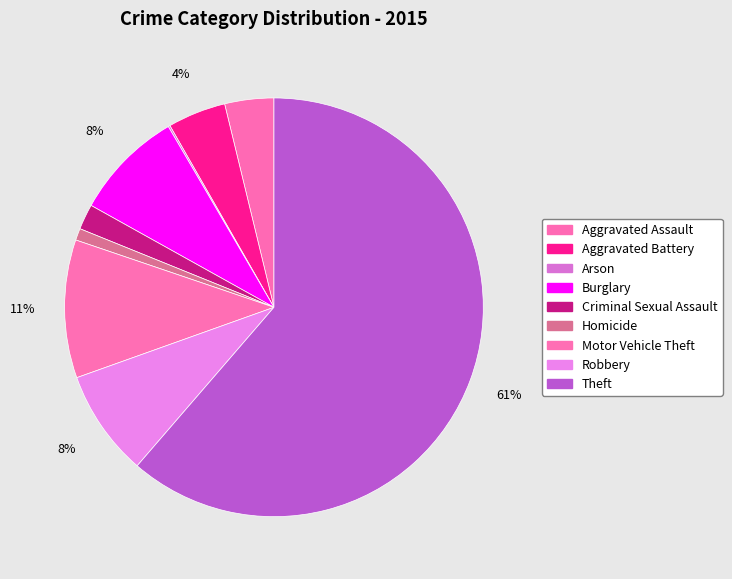

Count the number of slices in the pie.

9